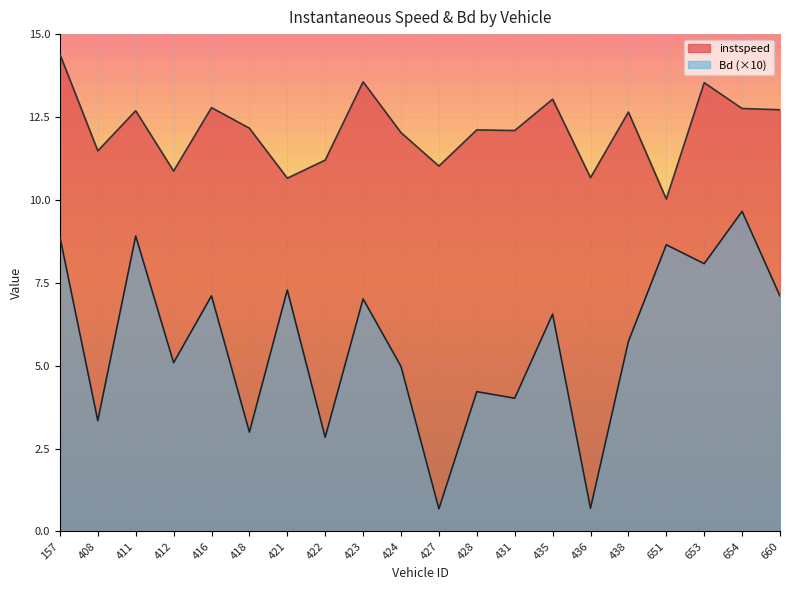

Which has a higher value, 411 or 416?

416